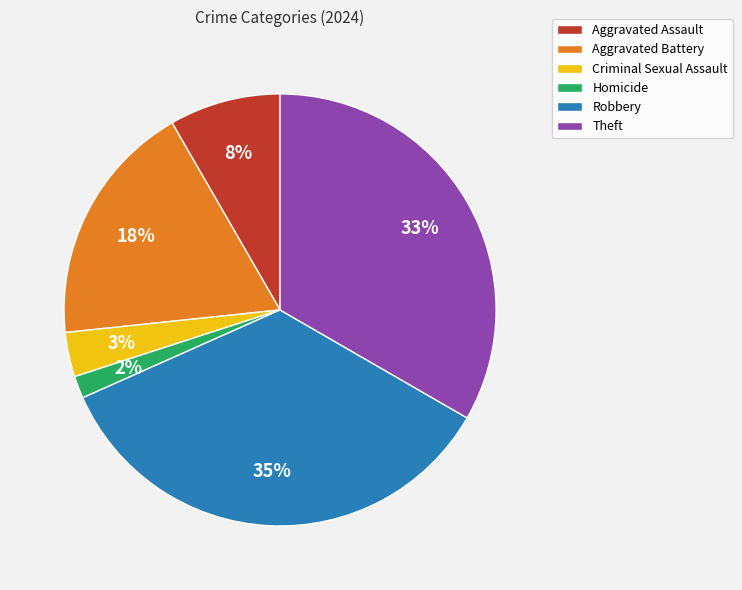

What percentage is the Homicide slice, to the nearest percent?

2%